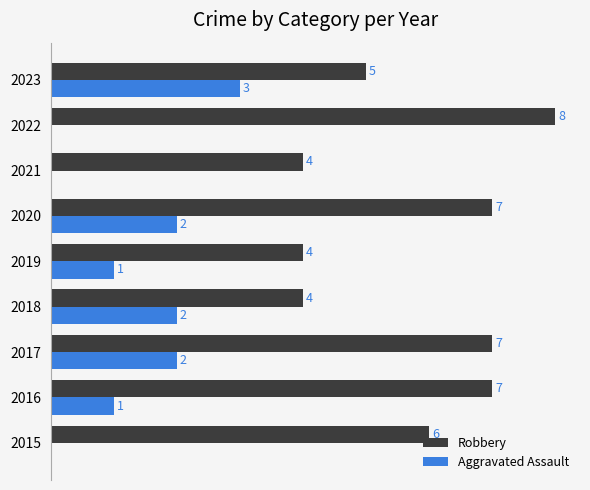

Is the value of Robbery at 2021 greater than the value of Aggravated Assault at 2020?

Yes